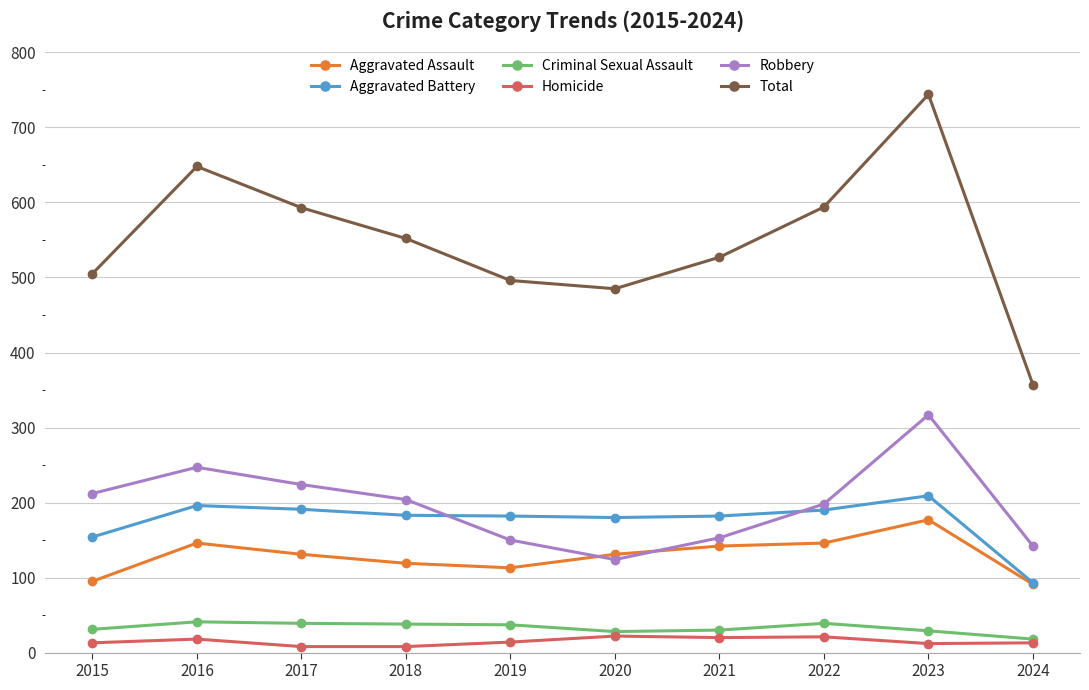

How many interior local peaks does the Robbery series have?

2